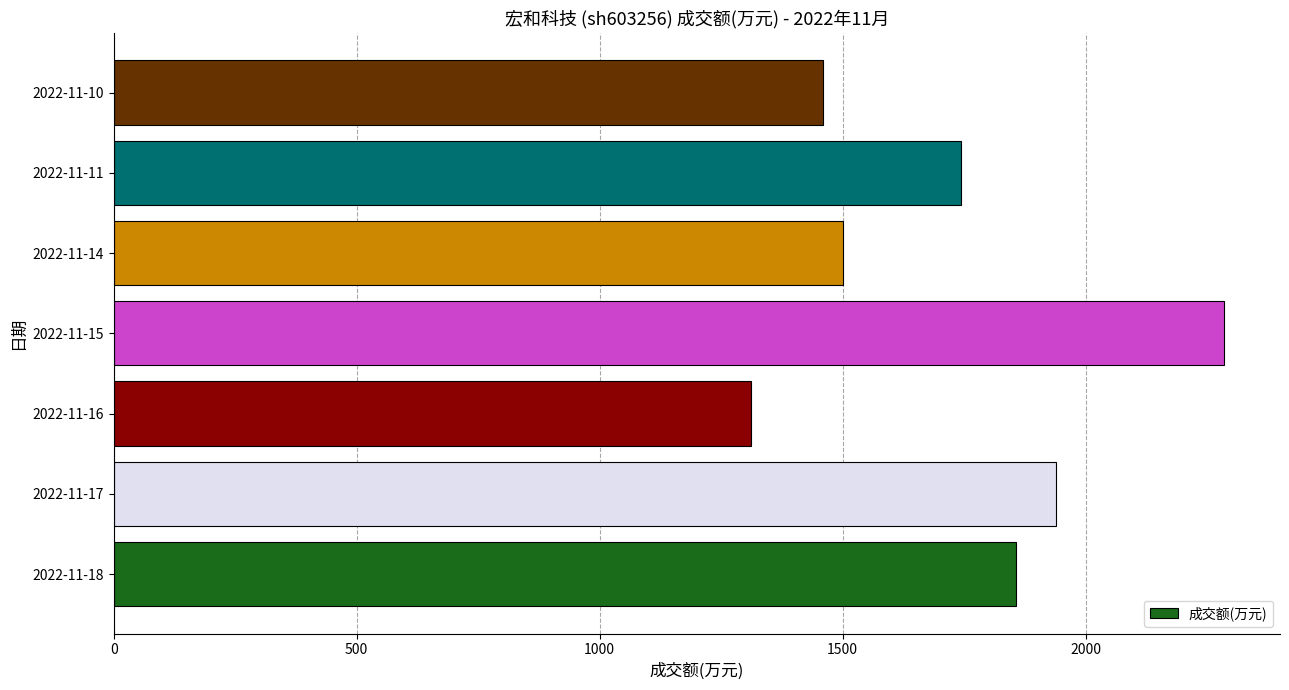

Where is the data nearest to the value 1798?

2022-11-11